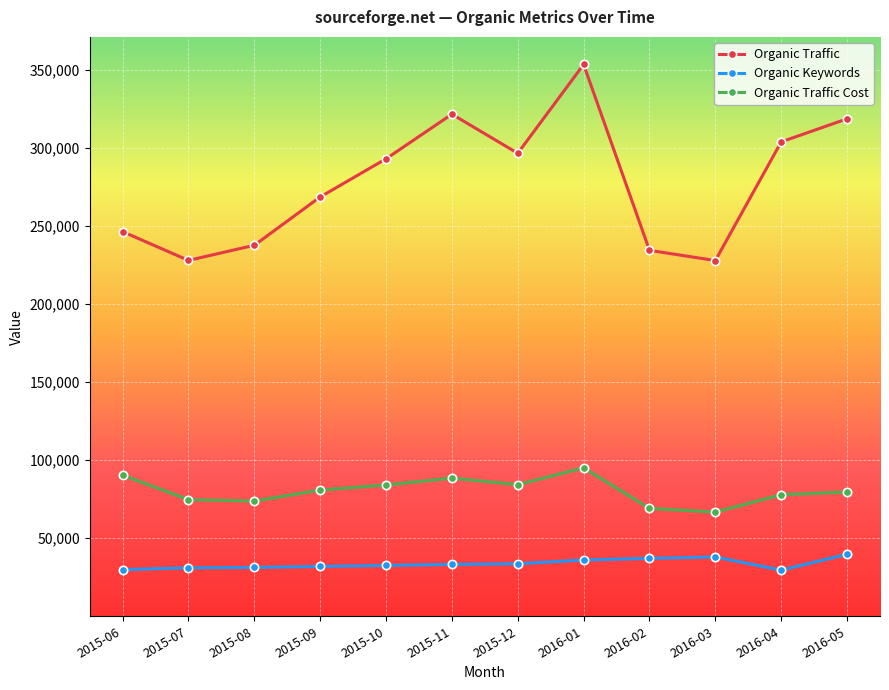

What is the value of the Organic Keywords point at the 11th from the left?

29560